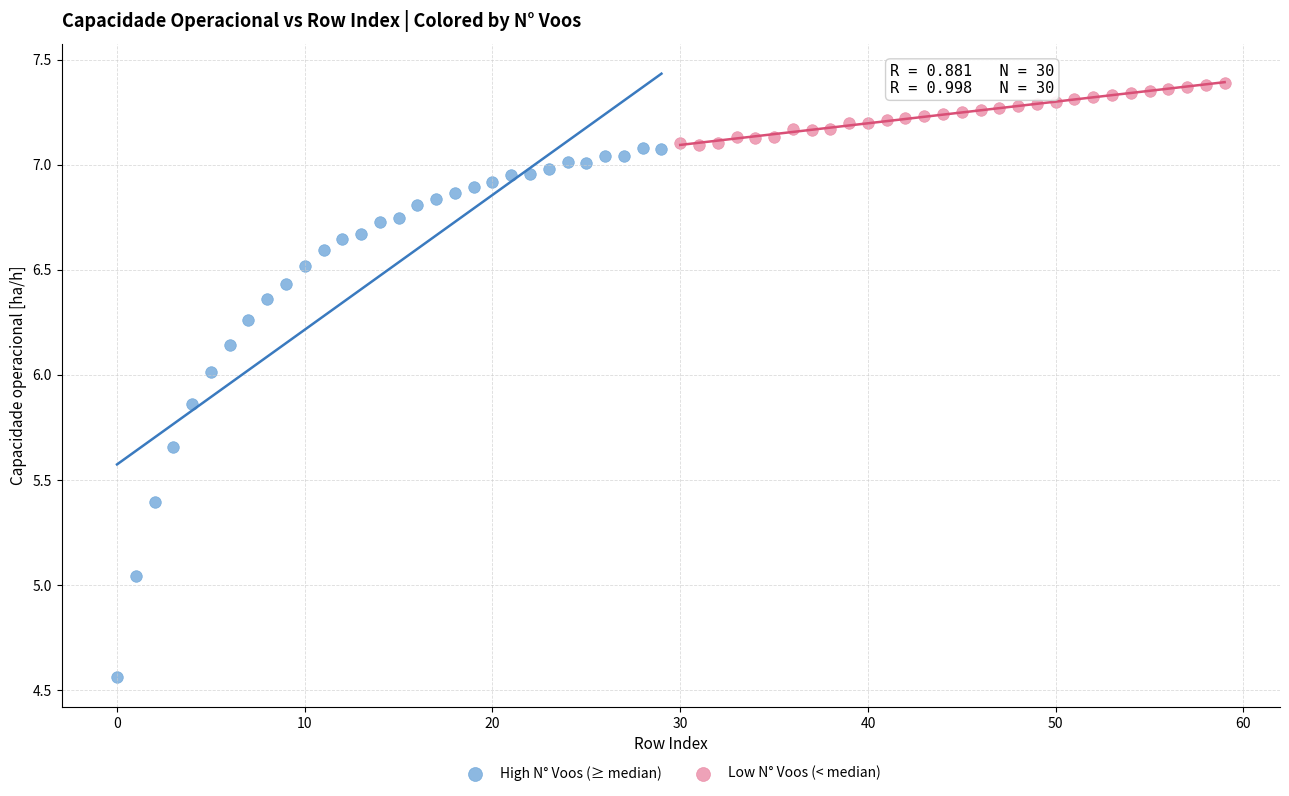

Which series contains the highest Y value?

Low N° Voos (< median)